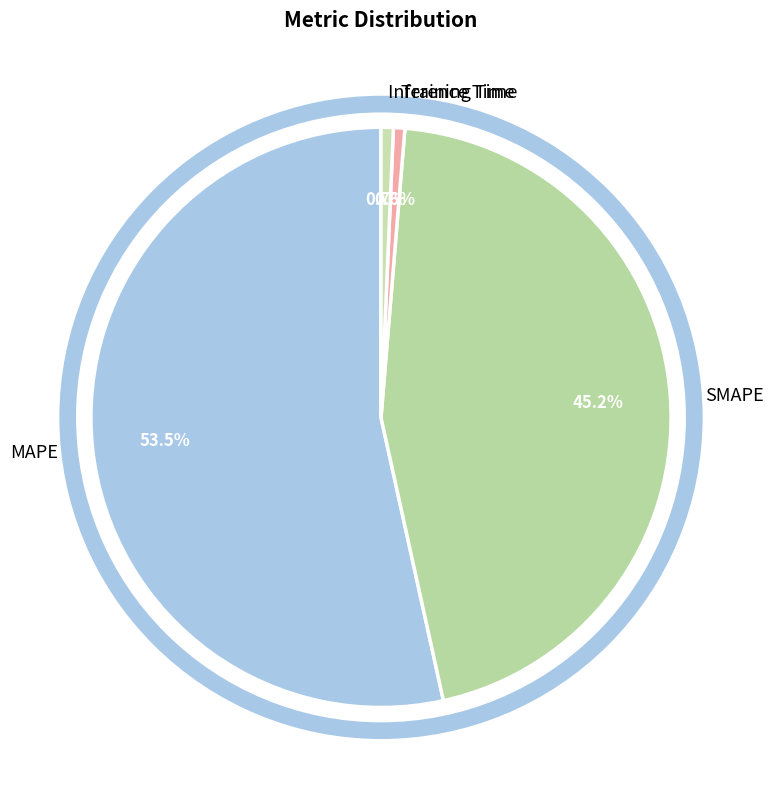

Do MAPE and Training Time together represent more than half of the pie?

Yes